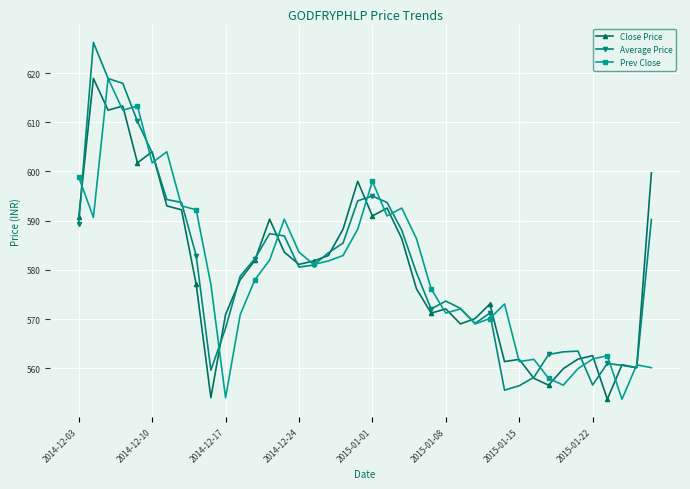

What is the value of the Prev Close point at the 5th from the left?

613.3